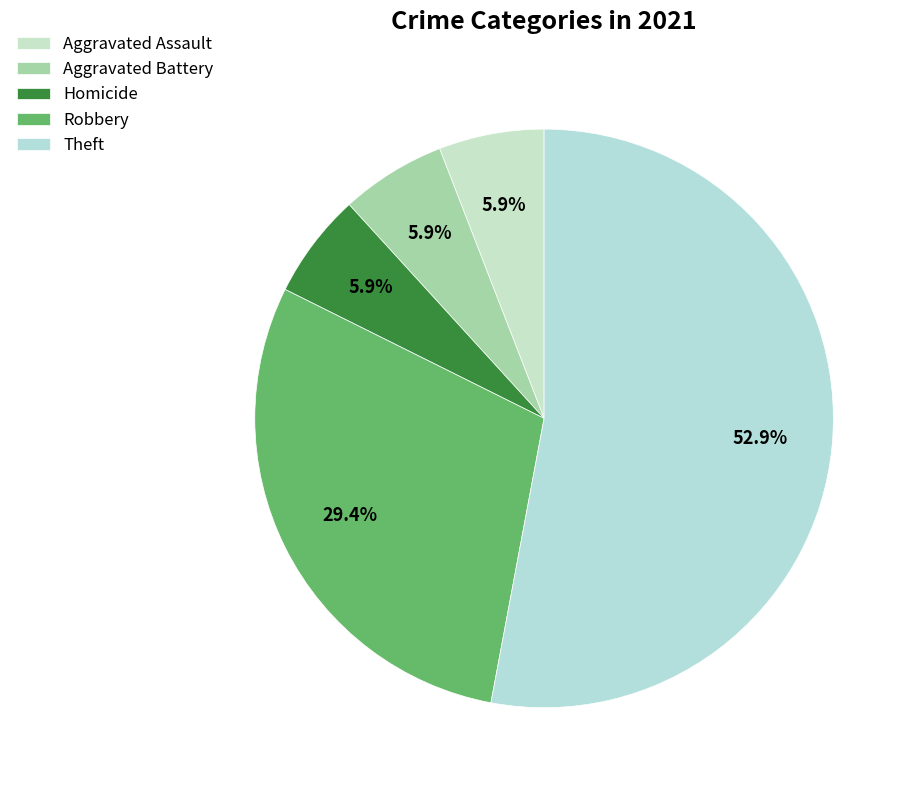

To the nearest percent, what percentage of the pie is Robbery?

29%